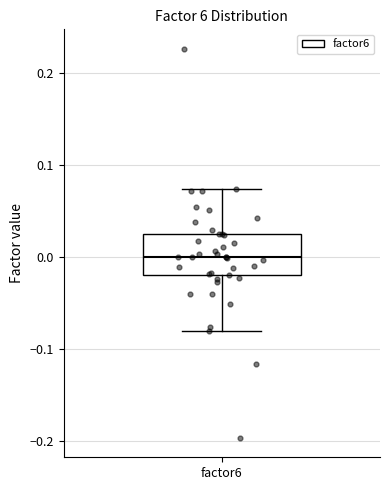

Transcribe this box plot: give where the median line is, the range the box spans, and where the two whiskers end, as read against the y-axis. The values are not printed on the chart, so give them approximately, as read against the axis.

median 0.00, box -0.02 to 0.02, whiskers -0.08 to 0.07